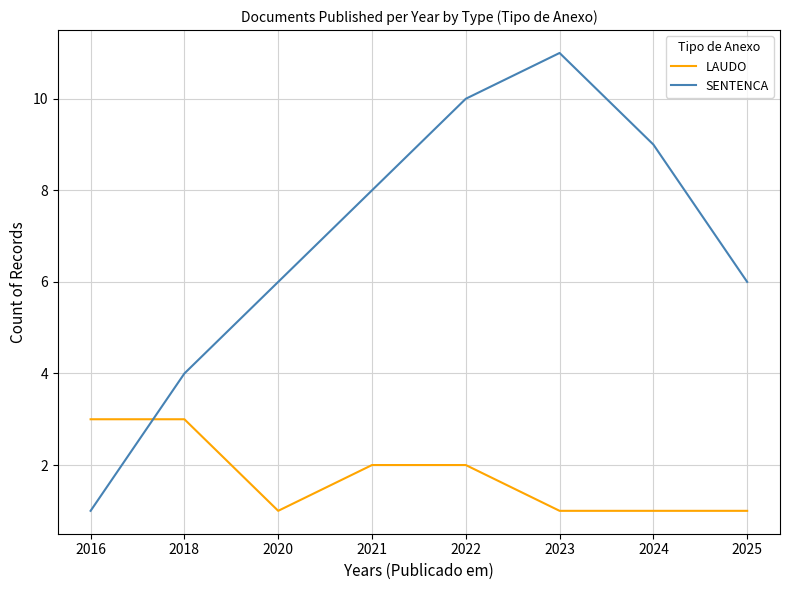

What is the difference between the maximum and minimum values in the SENTENCA series?

10